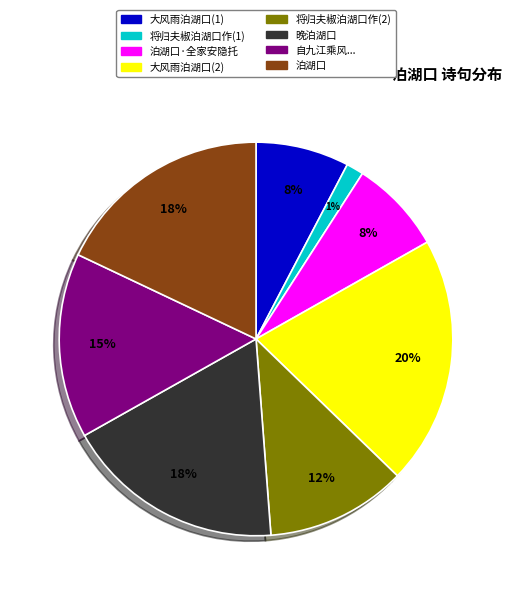

Is there any slice that represents more than half of the pie?

No